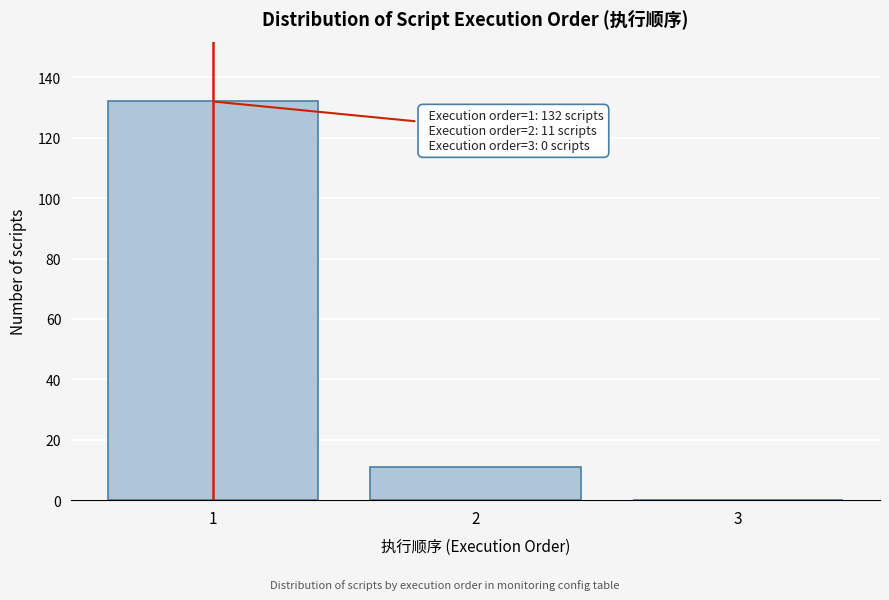

Reading right to left, transcribe all the data shown in this chart.

3=0	2=11	1=132